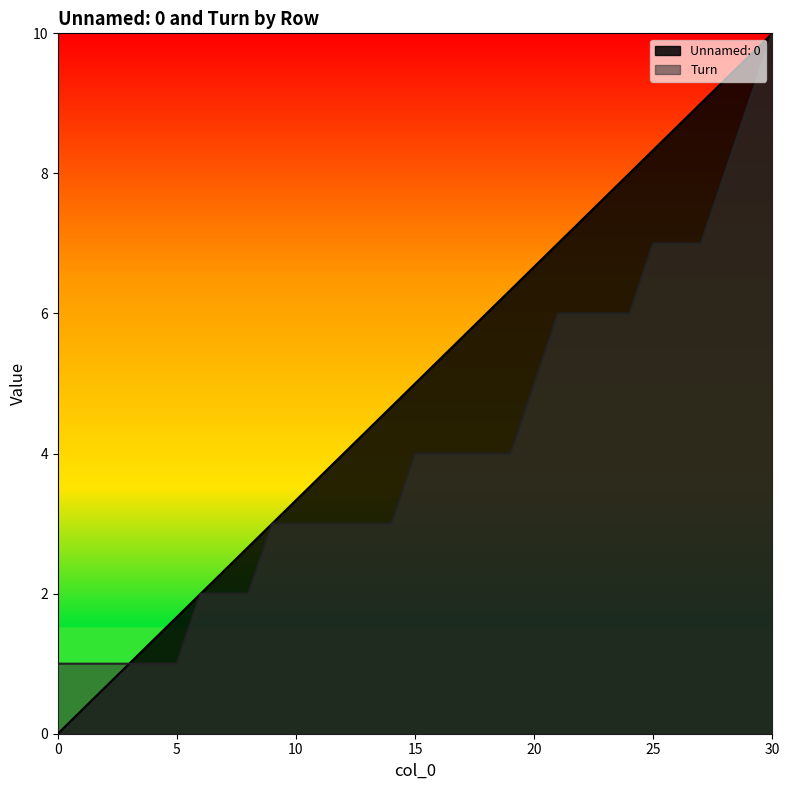

List the series in order of their overall mean, highest first.

Unnamed: 0, Turn